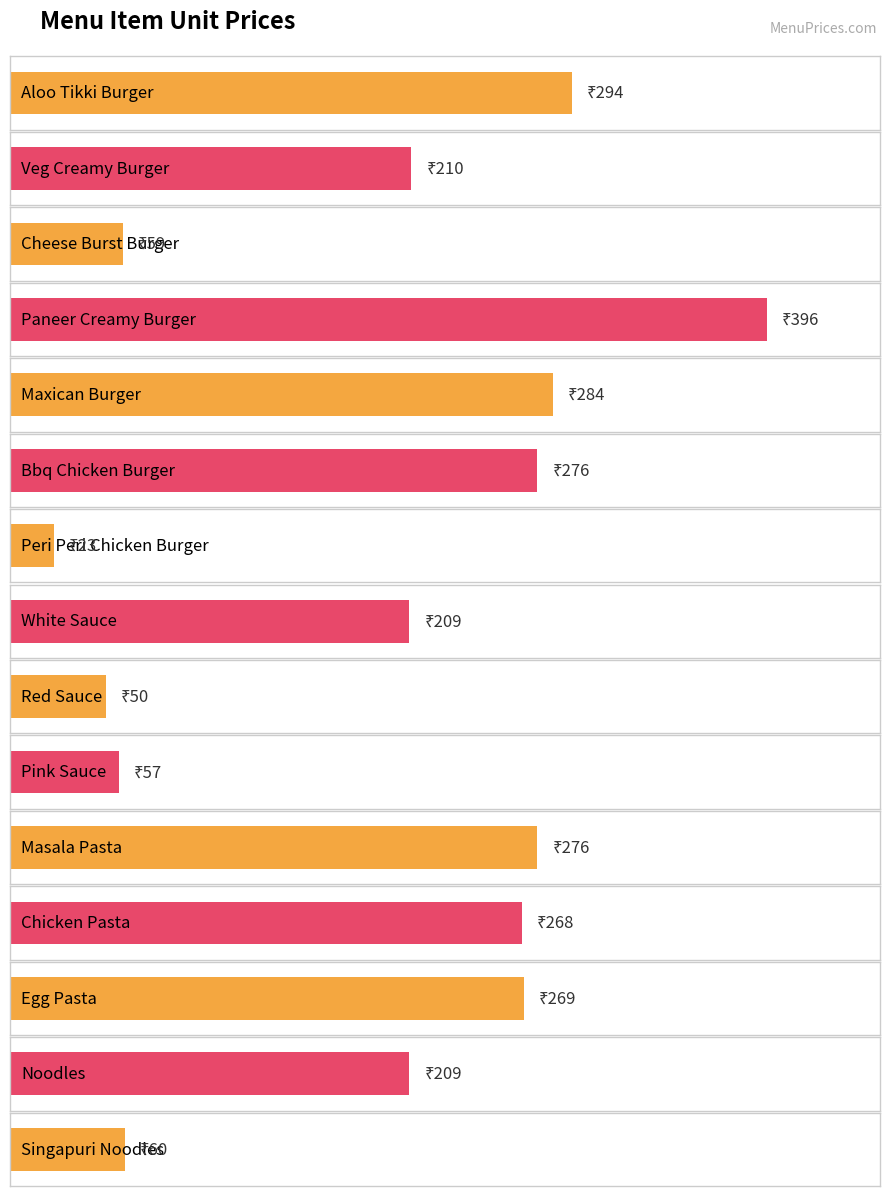

Rank the categories by value from lowest to highest.

Peri Peri Chicken Burger, Red Sauce, Pink Sauce, Cheese Burst Burger, Singapuri Noodles, White Sauce, Noodles, Veg Creamy Burger, Chicken Pasta, Egg Pasta, Bbq Chicken Burger, Masala Pasta, Maxican Burger, Aloo Tikki Burger, Paneer Creamy Burger